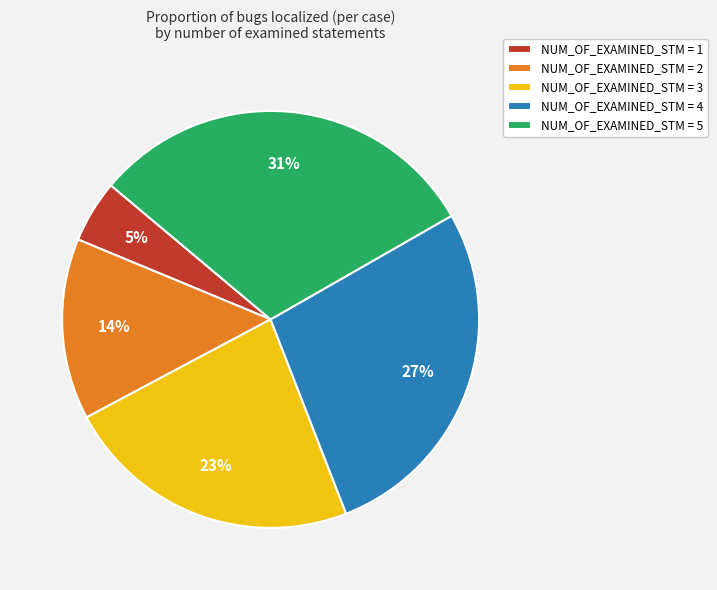

Does any single category account for the majority?

No